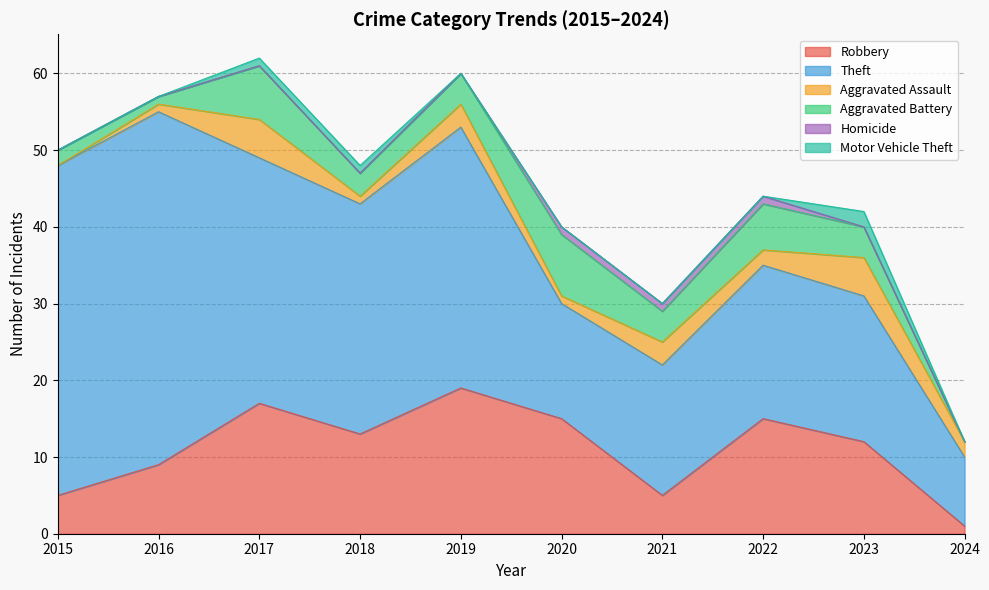

How many times do Aggravated Assault and Aggravated Battery cross each other?

1